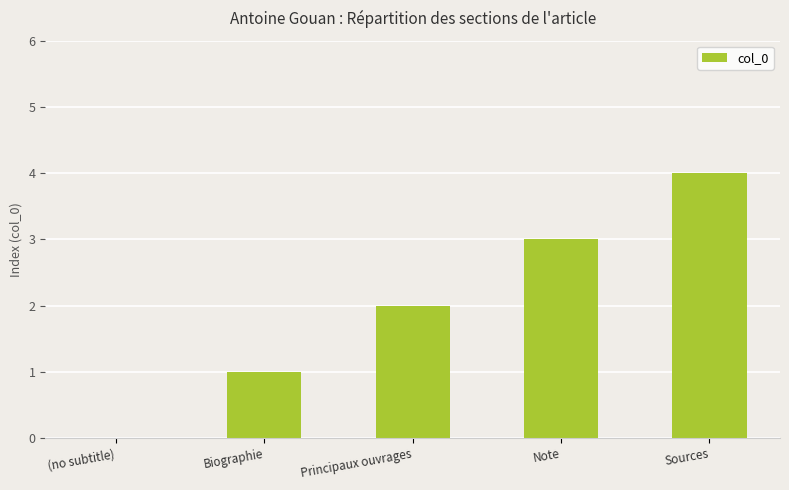

At which category does the chart reach its peak across all series?

Sources